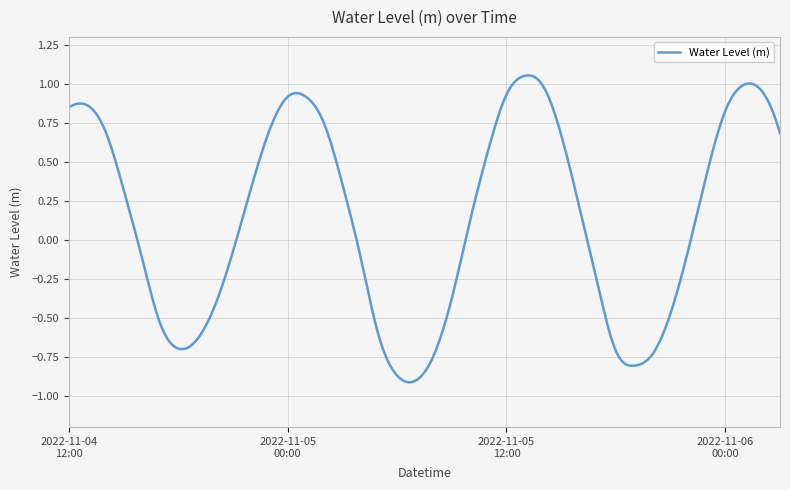

How many lines are shown in the chart?

1